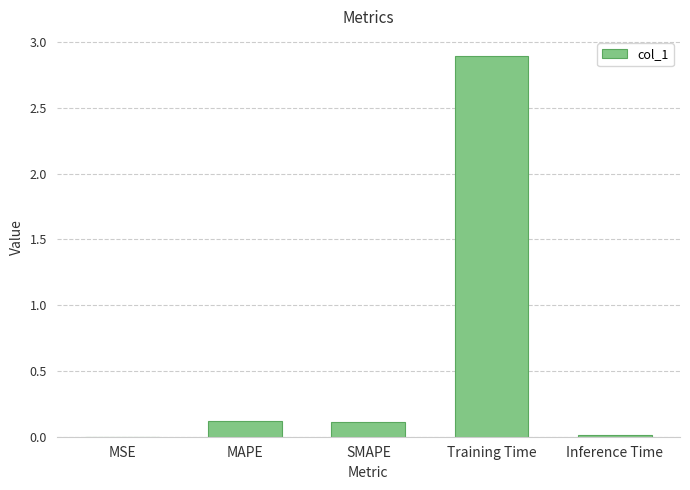

True or false: the data shows 4.7 at Training Time.

False